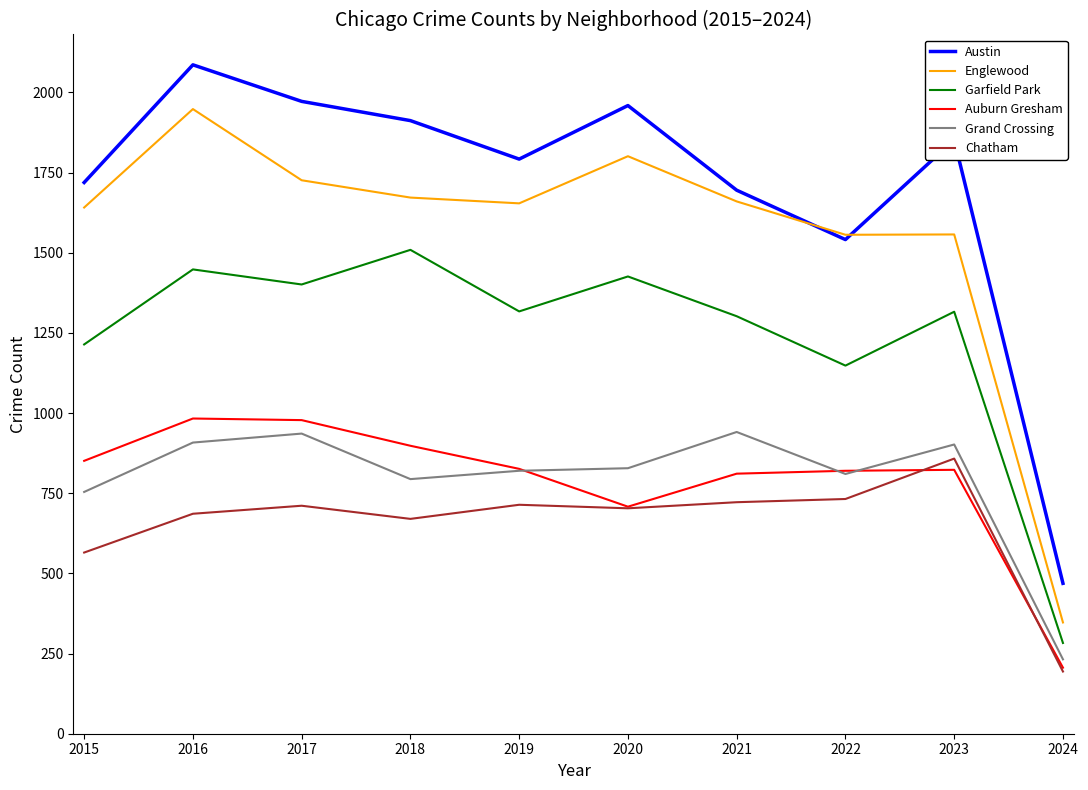

How many lines are shown in the chart?

6